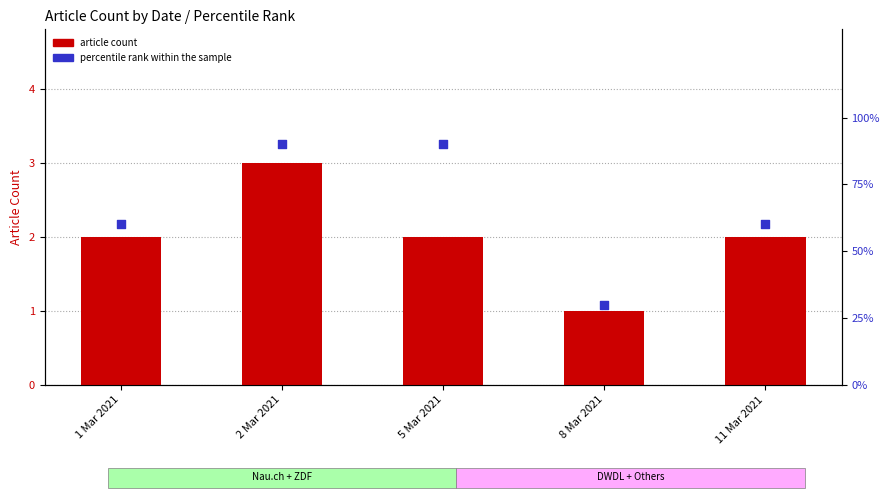

Which series contains the highest Y value?

percentile rank within the sample